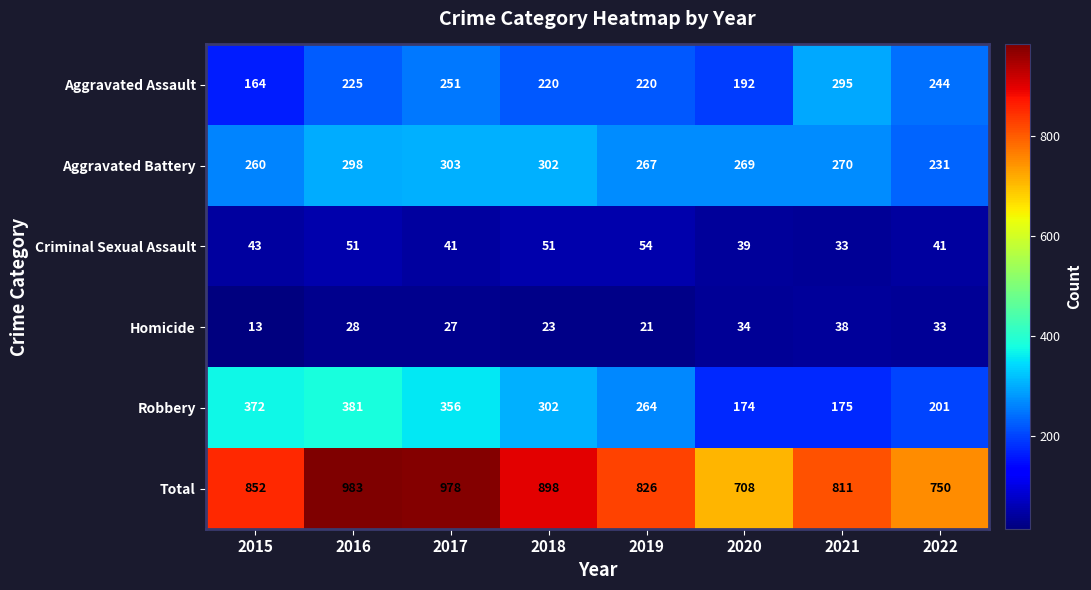

How many series are shown in this chart?

6